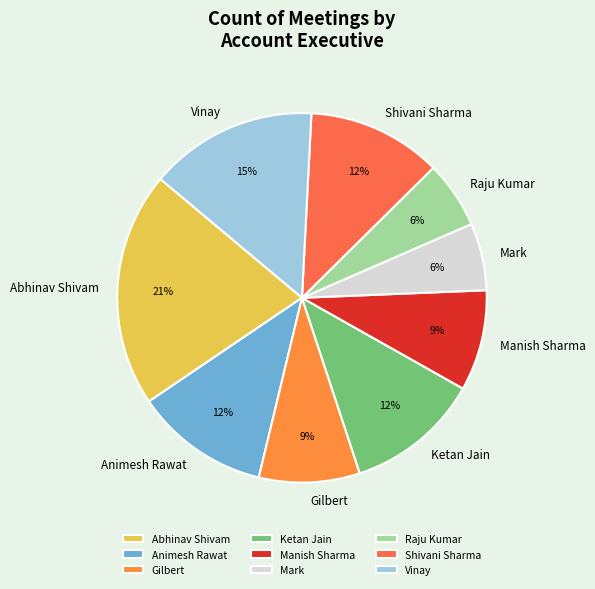

What percentage is the Ketan Jain slice, to the nearest percent?

12%